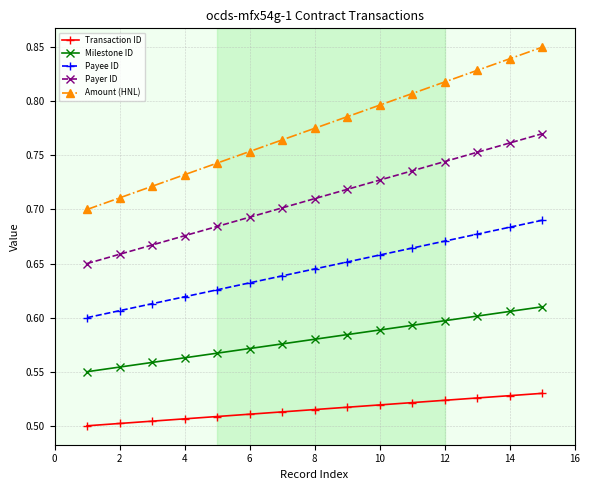

How many series are shown in this chart?

5